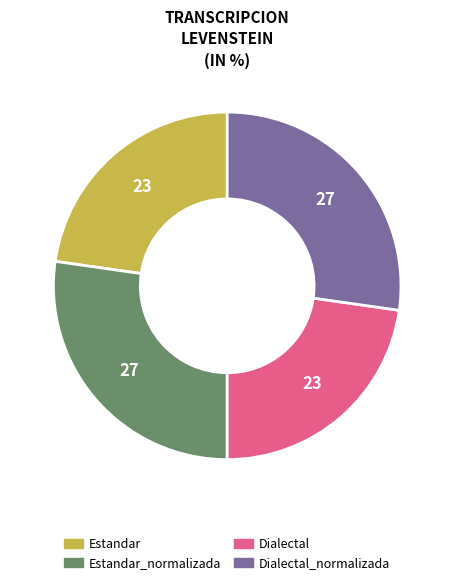

Is there any slice that represents more than half of the pie?

No